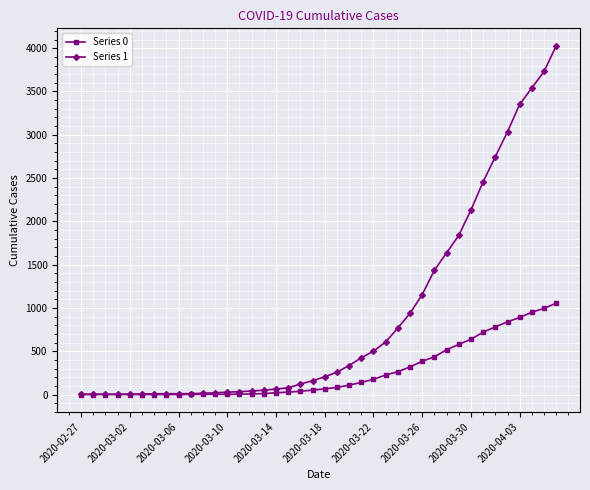

Rank the series by their maximum value, from highest to lowest.

Series 1, Series 0